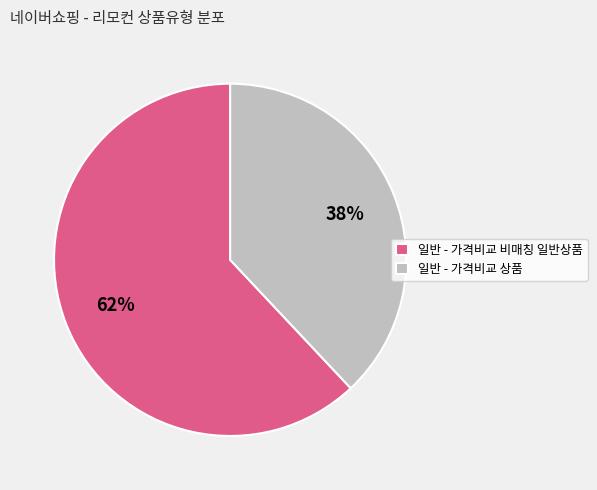

How many slices are in this pie chart?

2